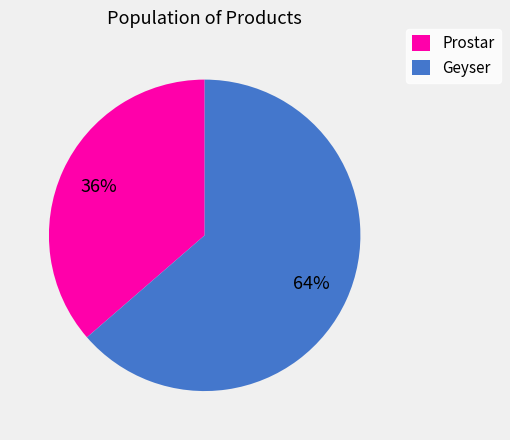

Is it true that Geyser is 64% of the pie?

True